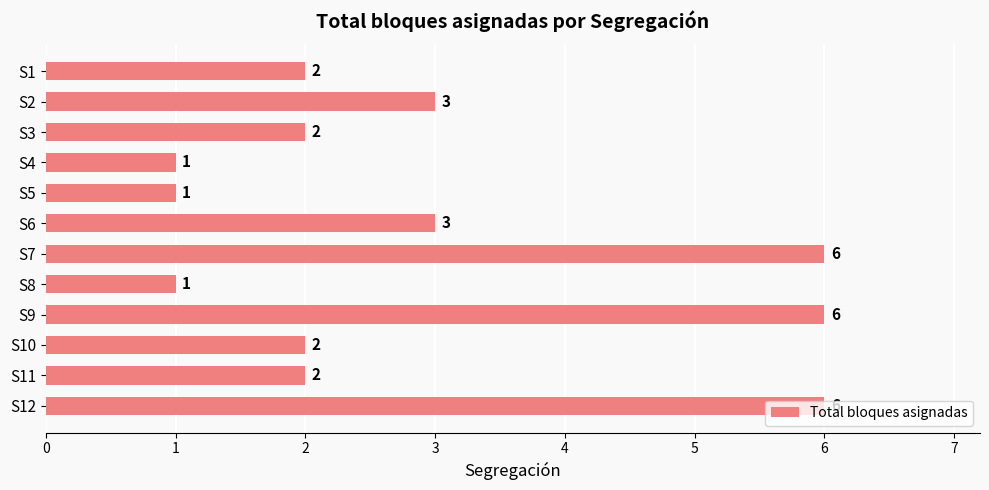

What is the ratio of the value at S8 to the value at S5?

1.0